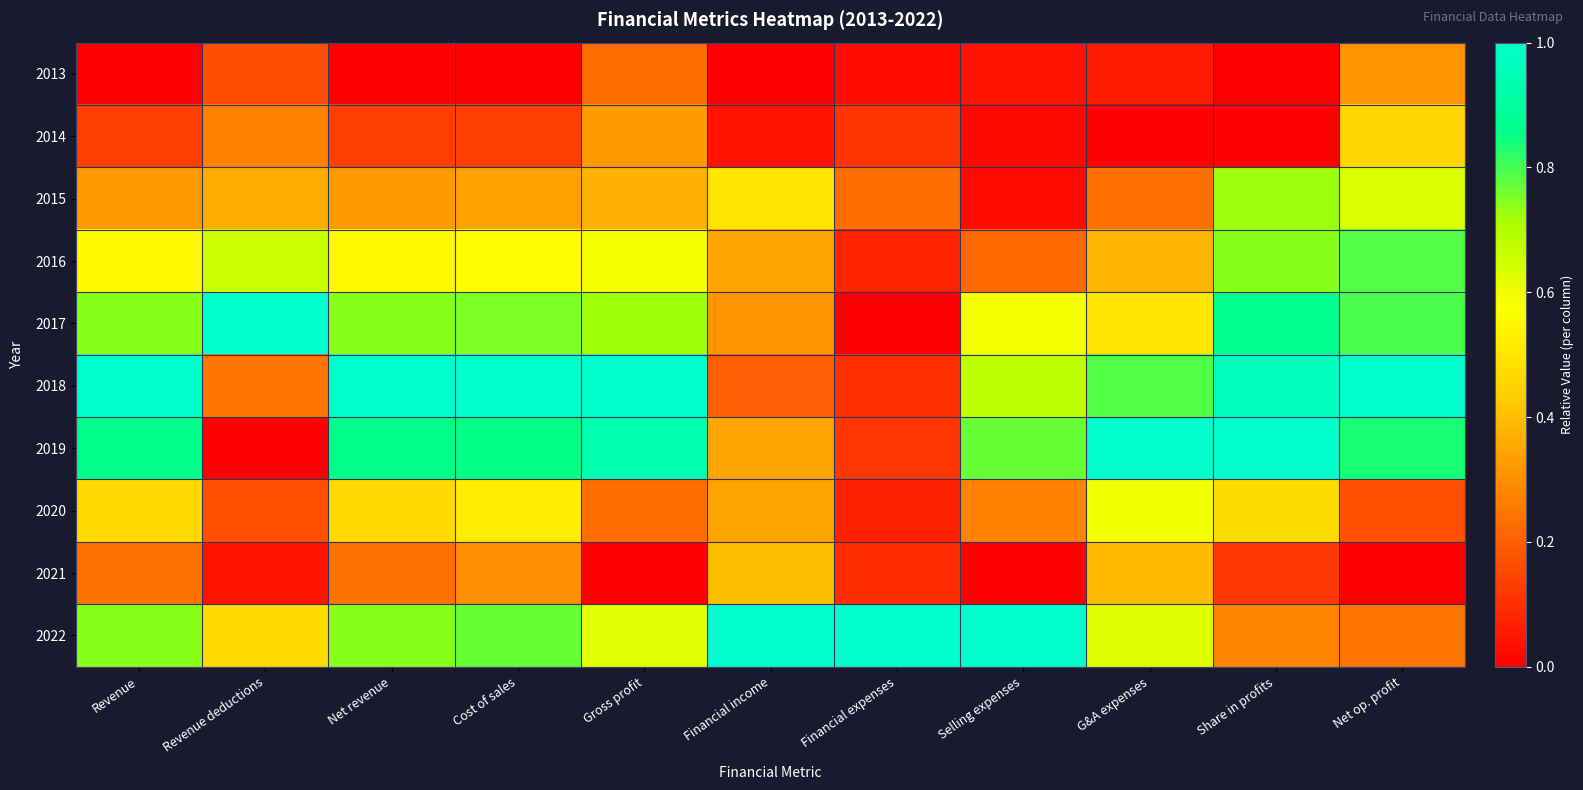

Between Revenue and Selling expenses, which series saw the biggest shift?

2016